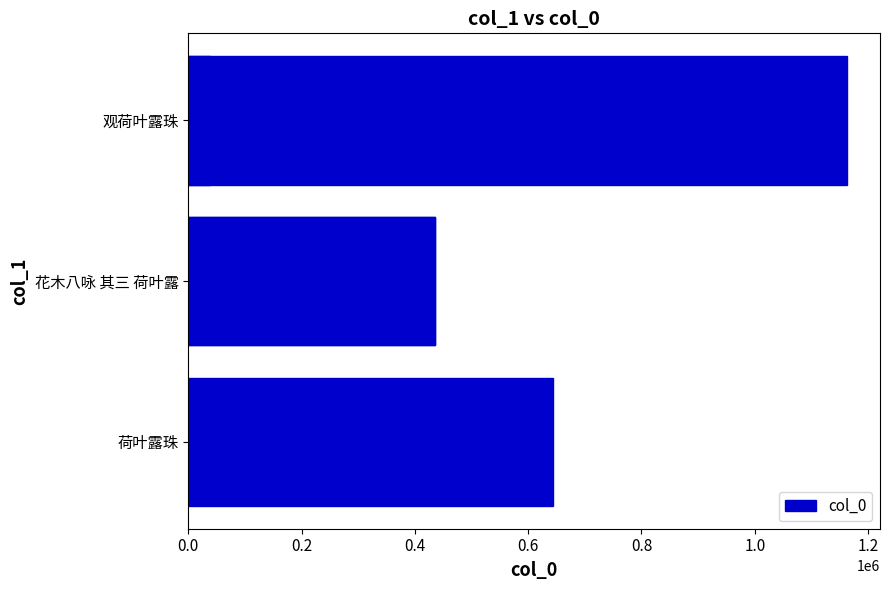

What is the value of the 2nd bar from the left?

436160